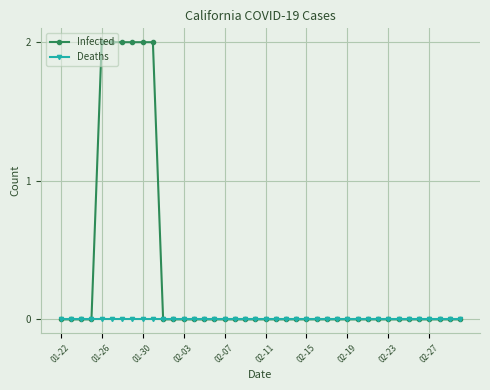

Reading left to right, what are all the values shown in this chart?

Infected: 0	0	0	0	2	2	2	2	2	2	0	0	0	0	0	0	0	0	0	0	0	0	0	0	0	0	0	0	0	0	0	0	0	0	0	0	0	0	0	0
Deaths: 0	0	0	0	0	0	0	0	0	0	0	0	0	0	0	0	0	0	0	0	0	0	0	0	0	0	0	0	0	0	0	0	0	0	0	0	0	0	0	0